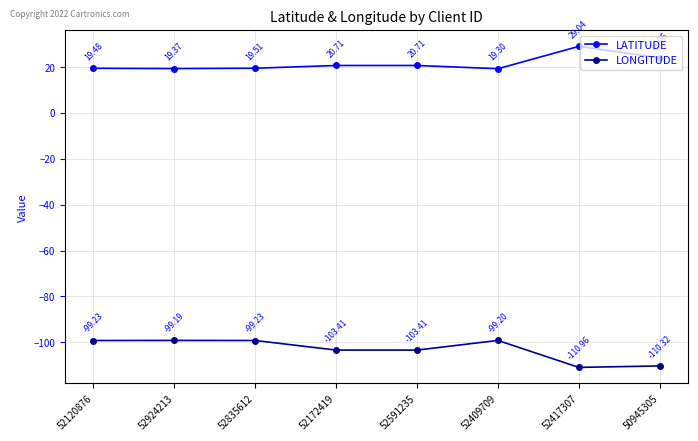

Rank the series by their maximum value, from lowest to highest.

LONGITUDE, LATITUDE